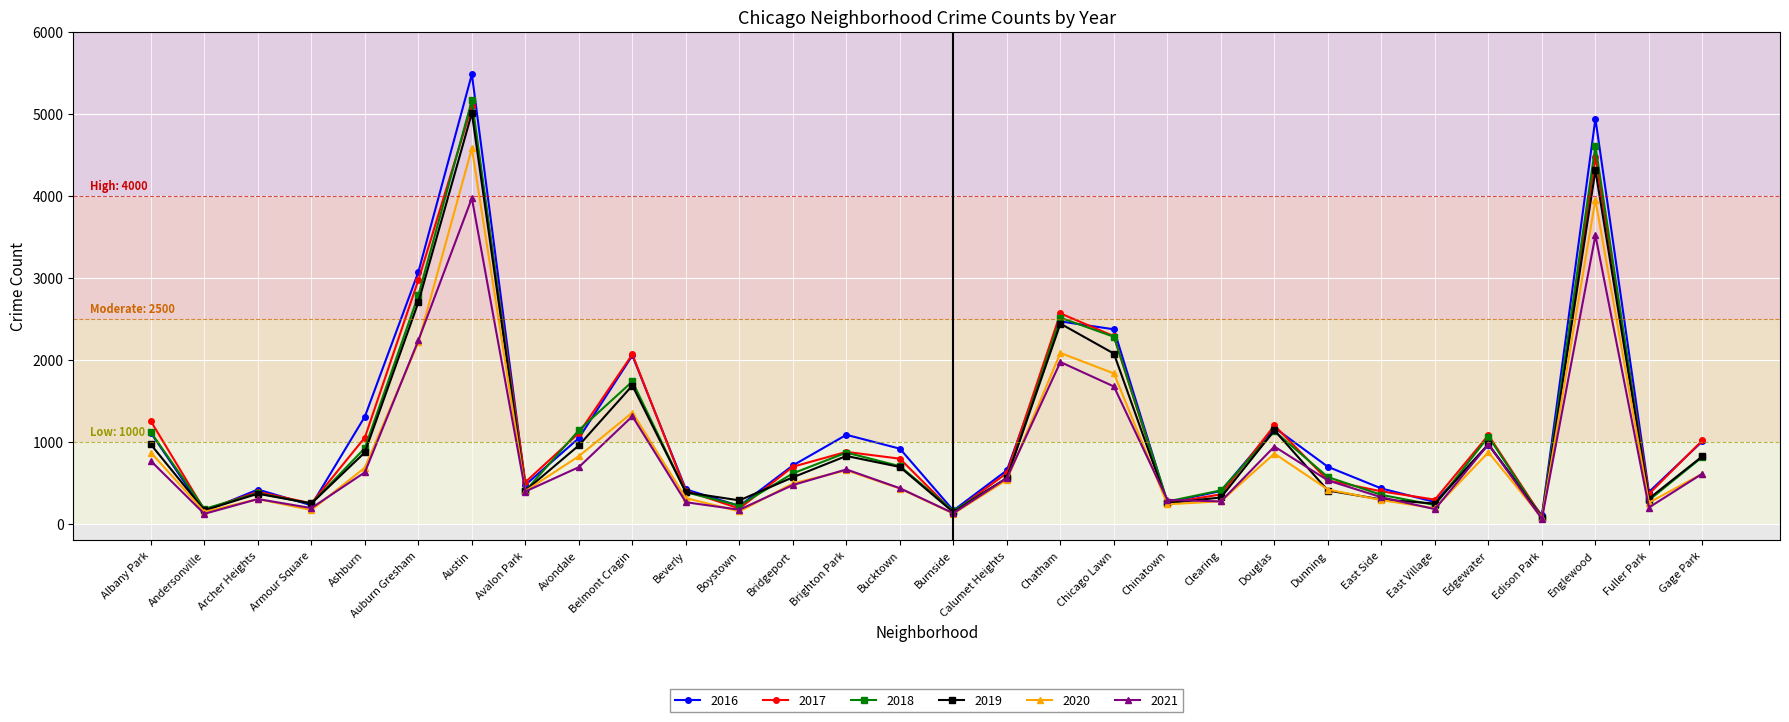

The value of 2019 at Calumet Heights is 820. True or false?

False